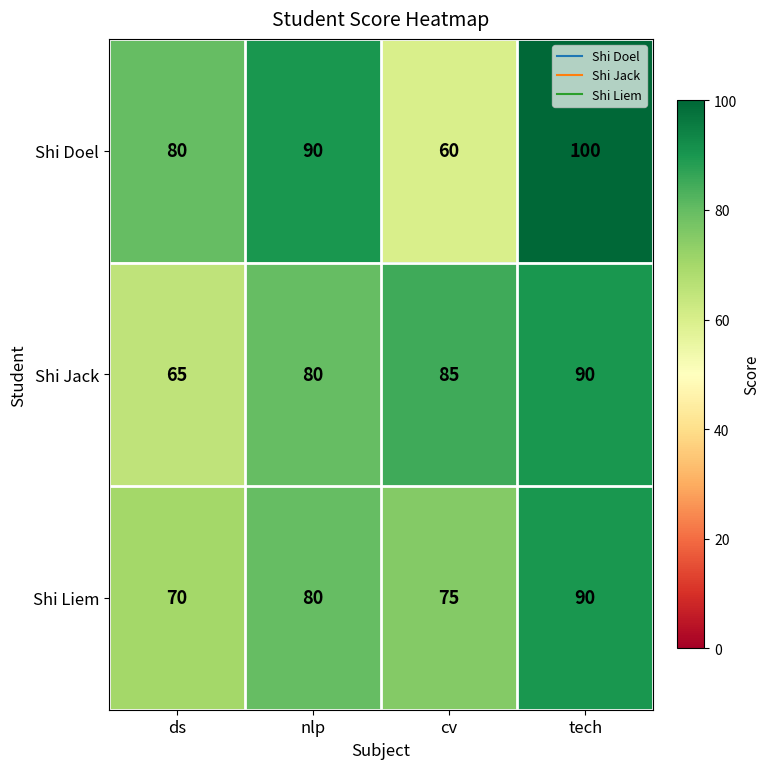

Rank the series by their average value, from highest to lowest.

Shi Doel, Shi Jack, Shi Liem